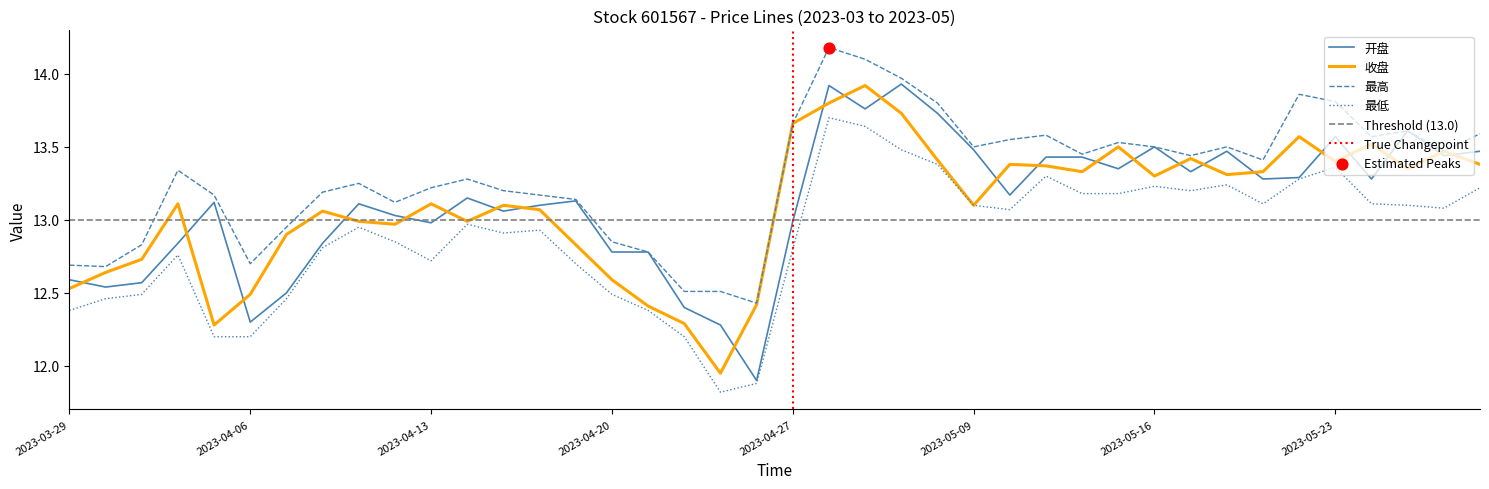

Which series has the largest Y range (max minus min)?

开盘